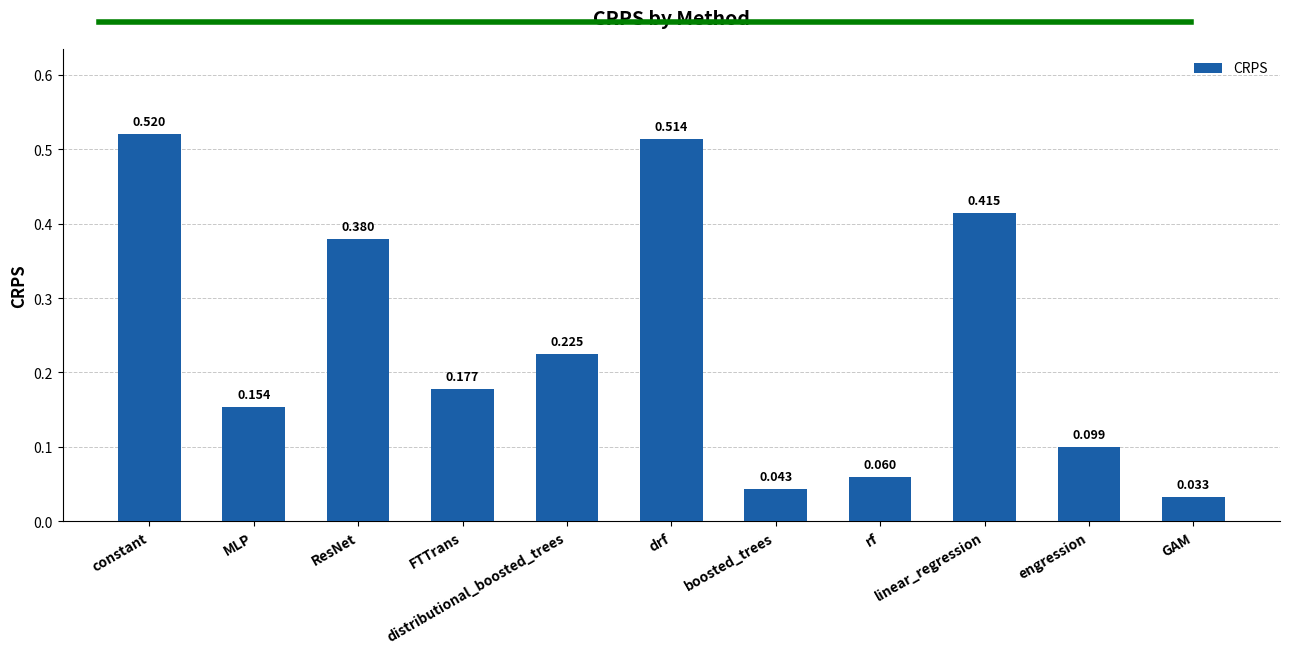

Reading left to right, transcribe all the data shown in this chart.

constant=0.5	MLP=0.2	ResNet=0.4	FTTrans=0.2	distributional_boosted_trees=0.2	drf=0.5	boosted_trees=0.0	rf=0.1	linear_regression=0.4	engression=0.1	GAM=0.0